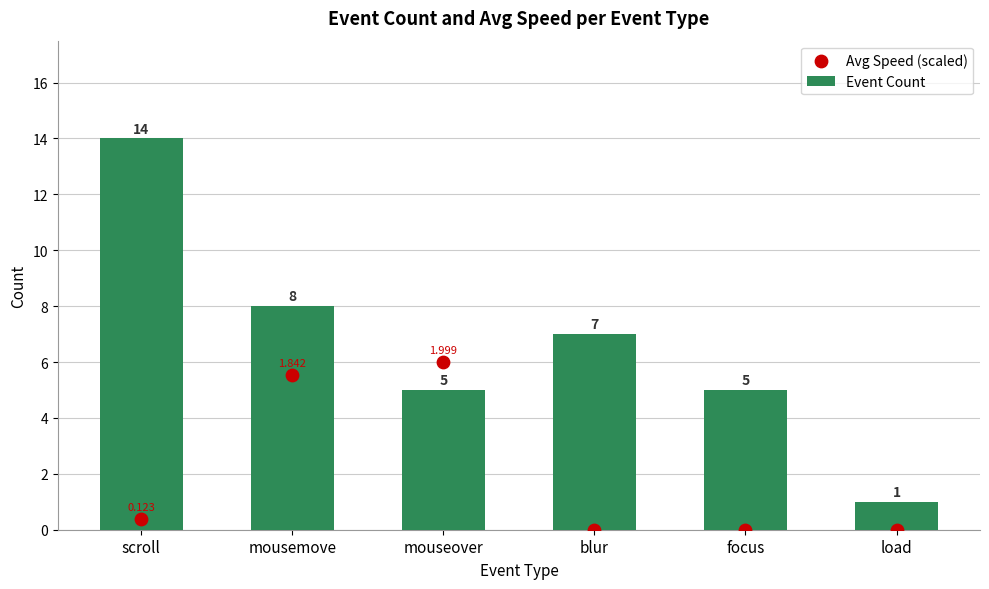

At which category is the sum across all series the highest?

scroll